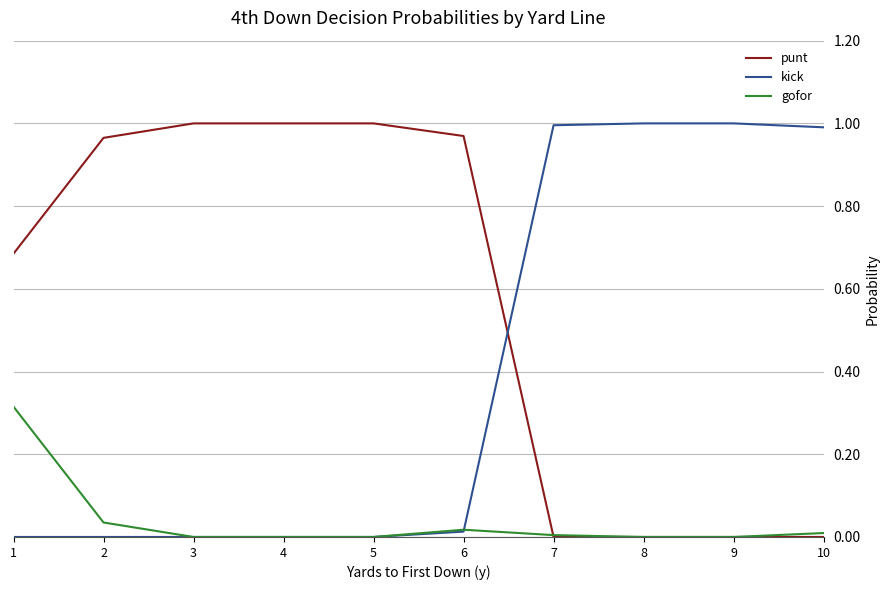

Which series has the largest total across all categories?

punt